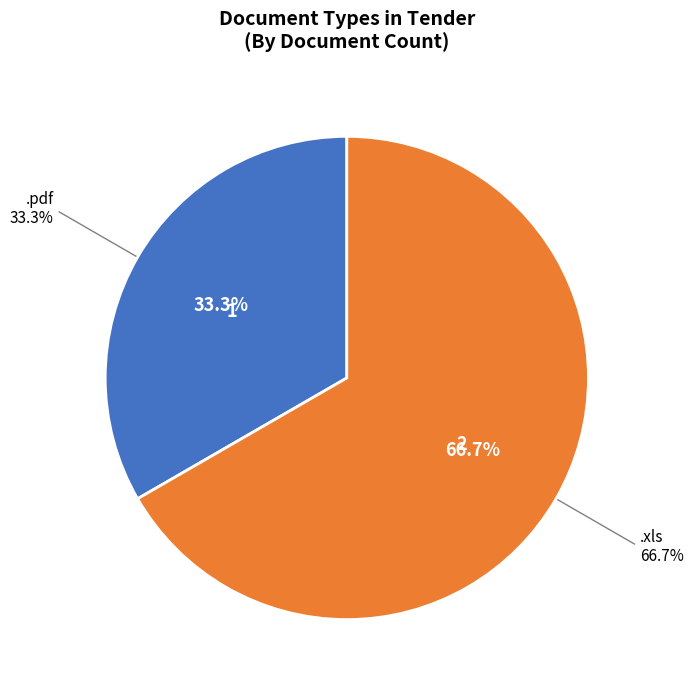

Is the sum of .xls and .pdf greater than half?

Yes